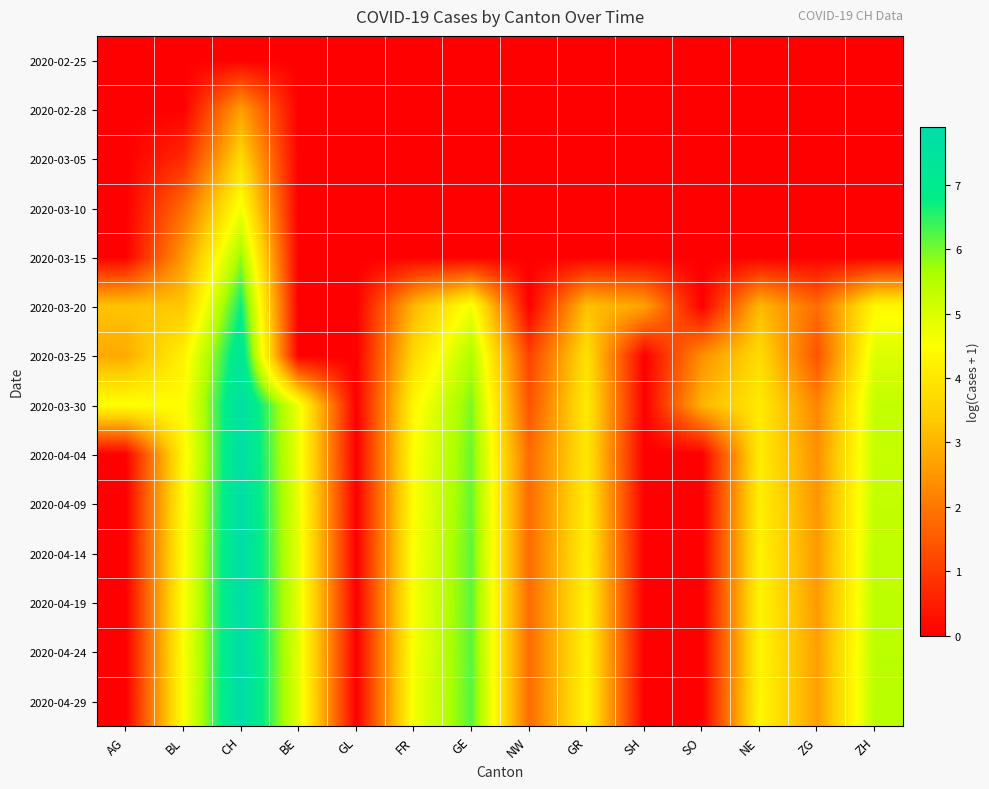

At which category is the sum across all series the highest?

CH